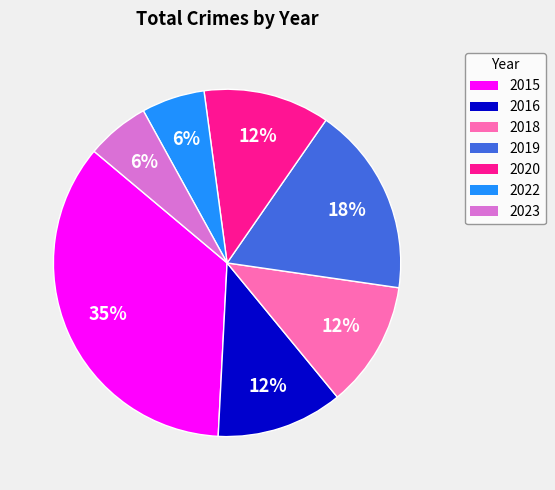

Does 2016 account for over 50% of the chart?

No